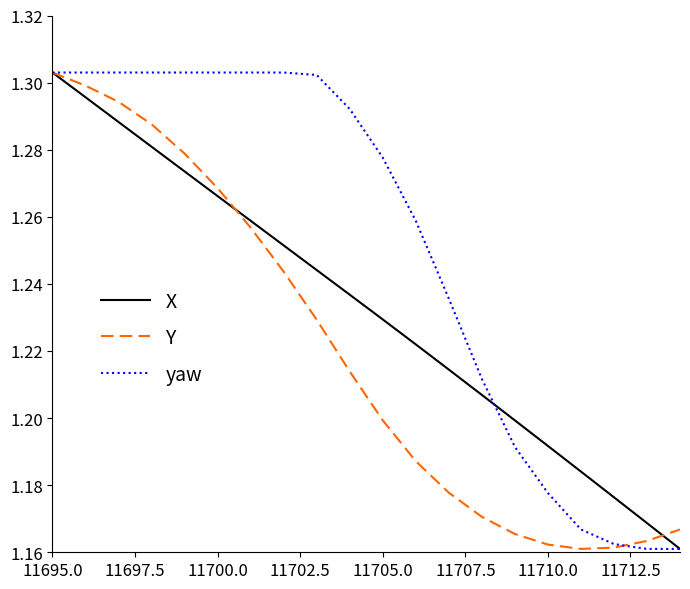

What is the difference between the maximum and second lowest values in the X series?

0.1